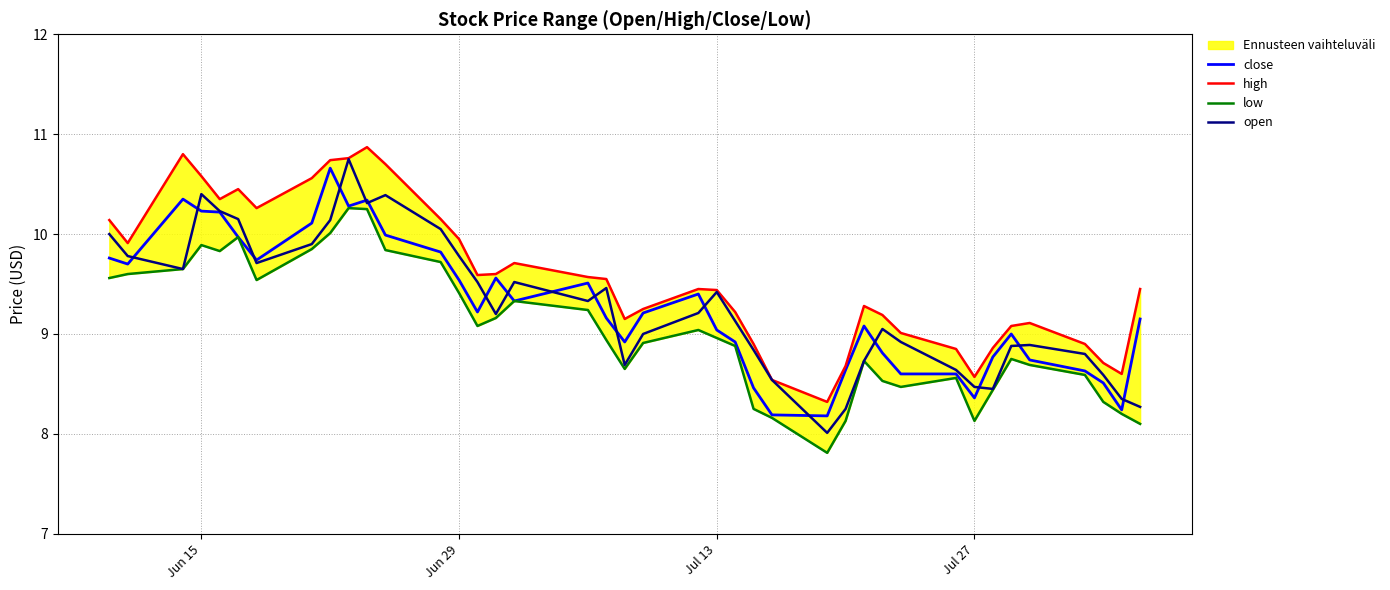

In low, how many points are lower than both neighbors (excluding endpoints)?

7